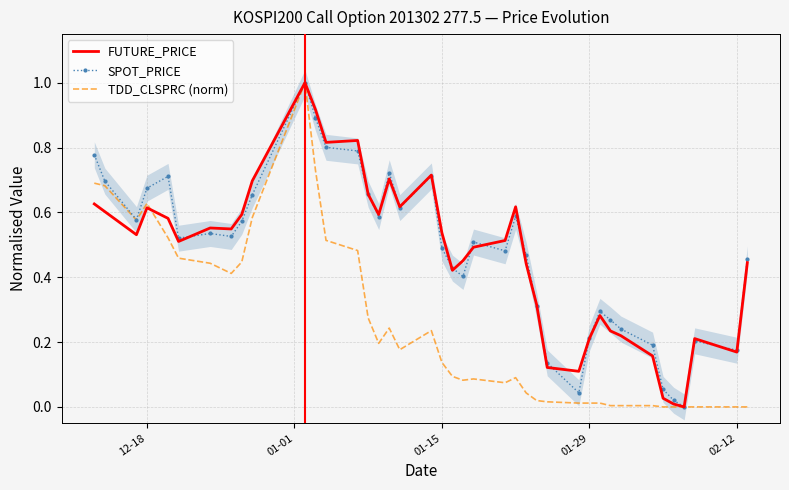

What is the maximum value for TDD_CLSPRC (norm)?

1.0